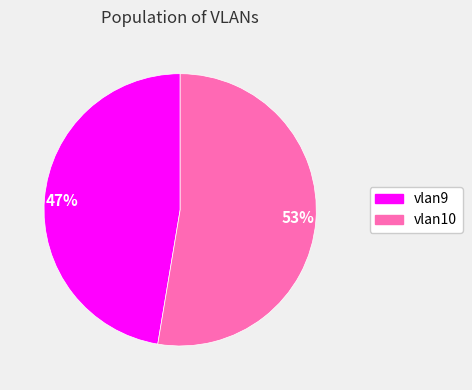

Combined, do vlan9 and vlan10 account for over 50%?

Yes